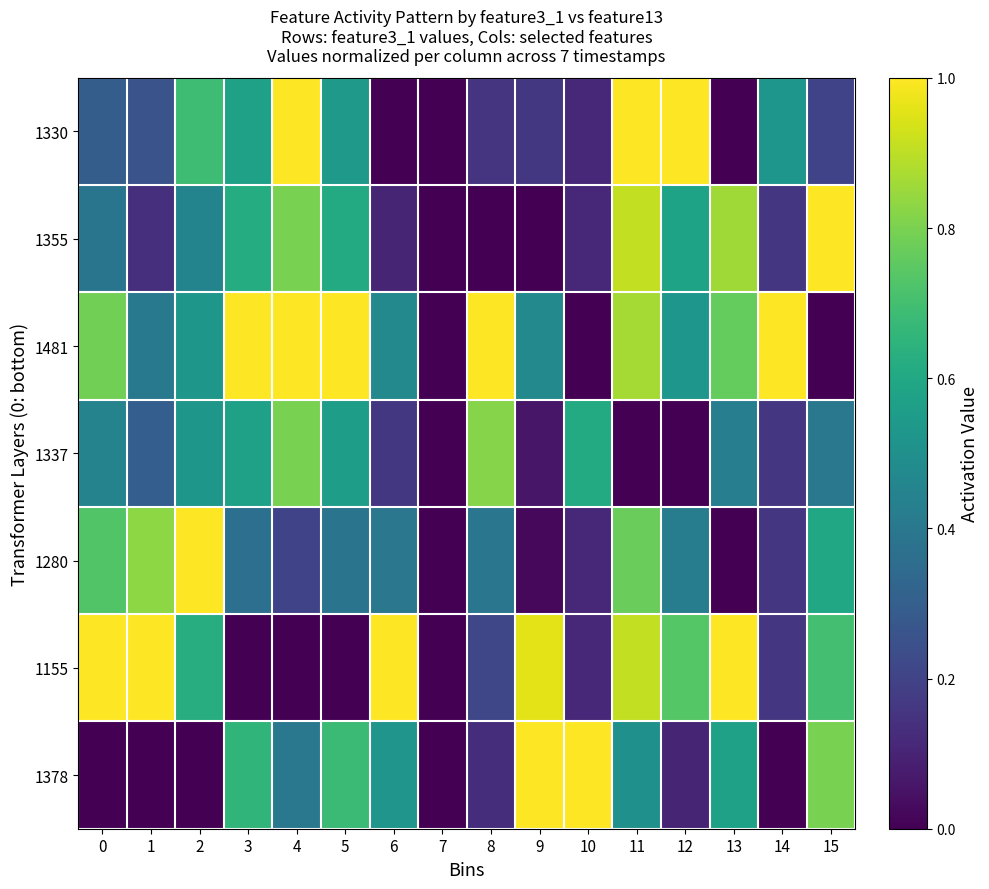

What is the spread (max minus min) of values at 9?

1.0